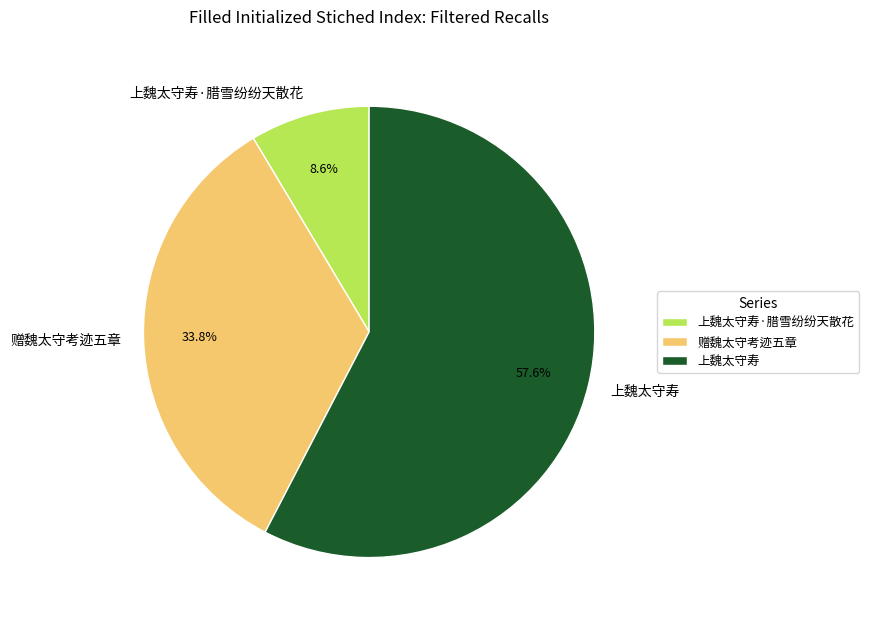

How many segments does this pie chart have?

3